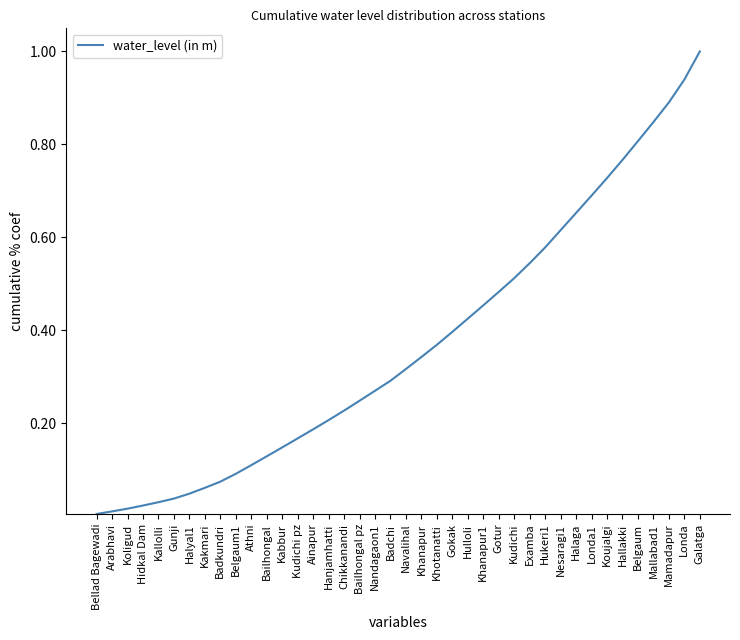

What is the difference between the maximum and minimum values?

1.0